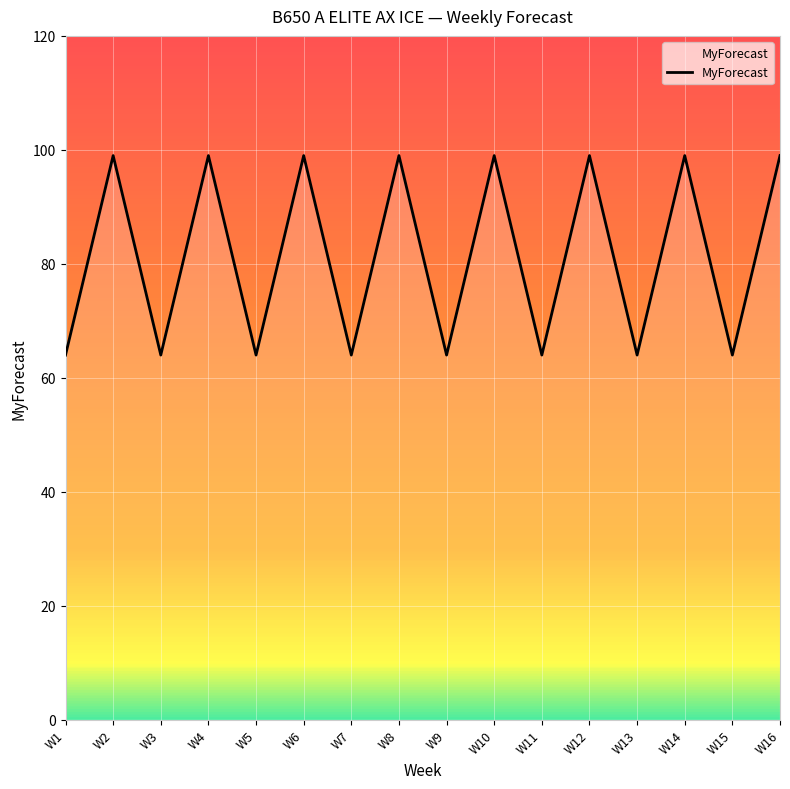

True or false: the data has more than 0 interior local peaks.

True